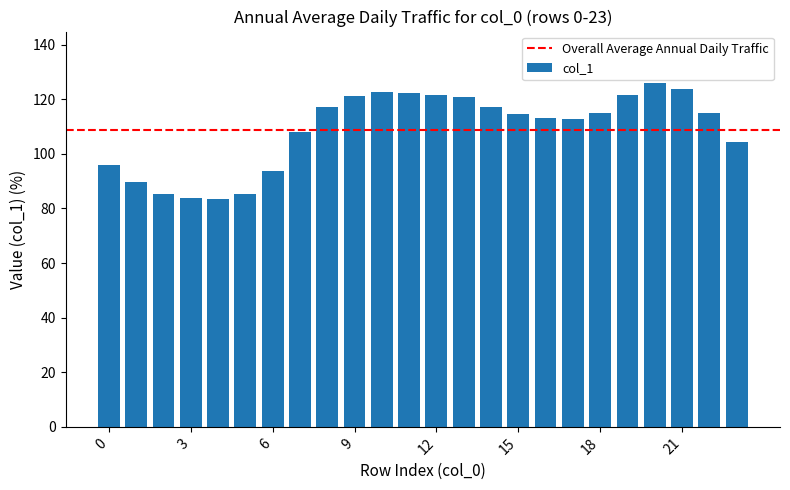

What is the difference between the maximum and second lowest values?

42.2